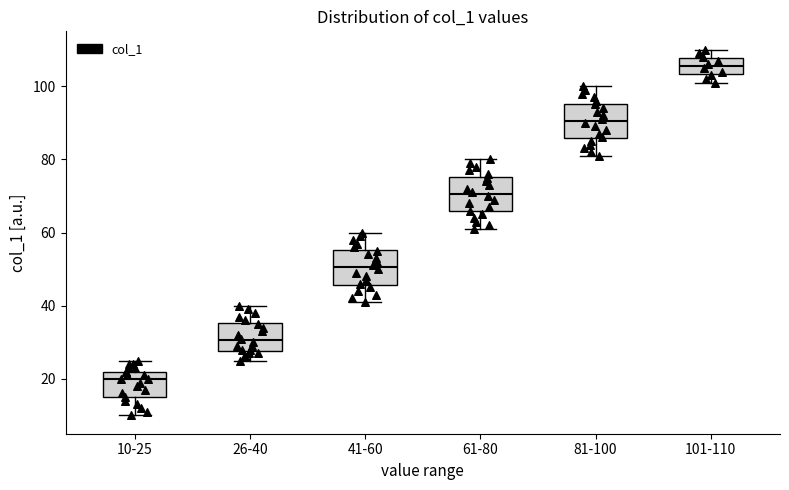

Where is the lower edge of the box for 81-100 on the y-axis? The values are not printed on the chart, so give them approximately, as read against the axis.

86